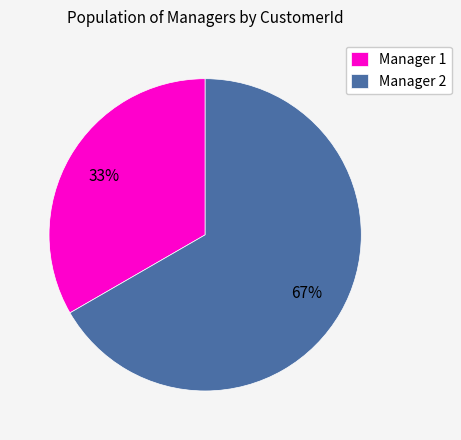

The Manager 1 slice represents 33% of the pie. True or false?

True